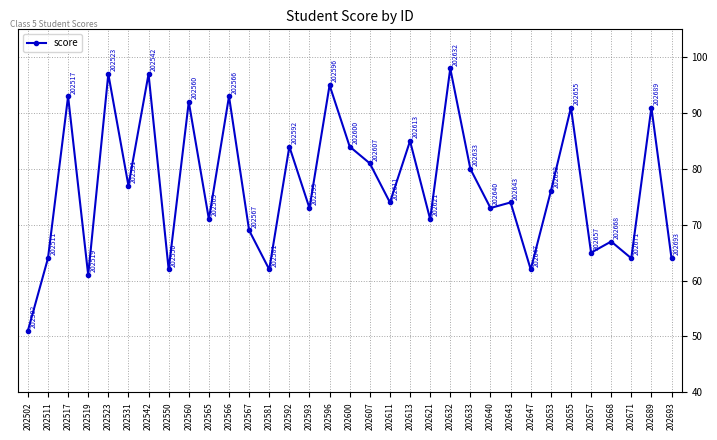

Read the value at 202565.

71